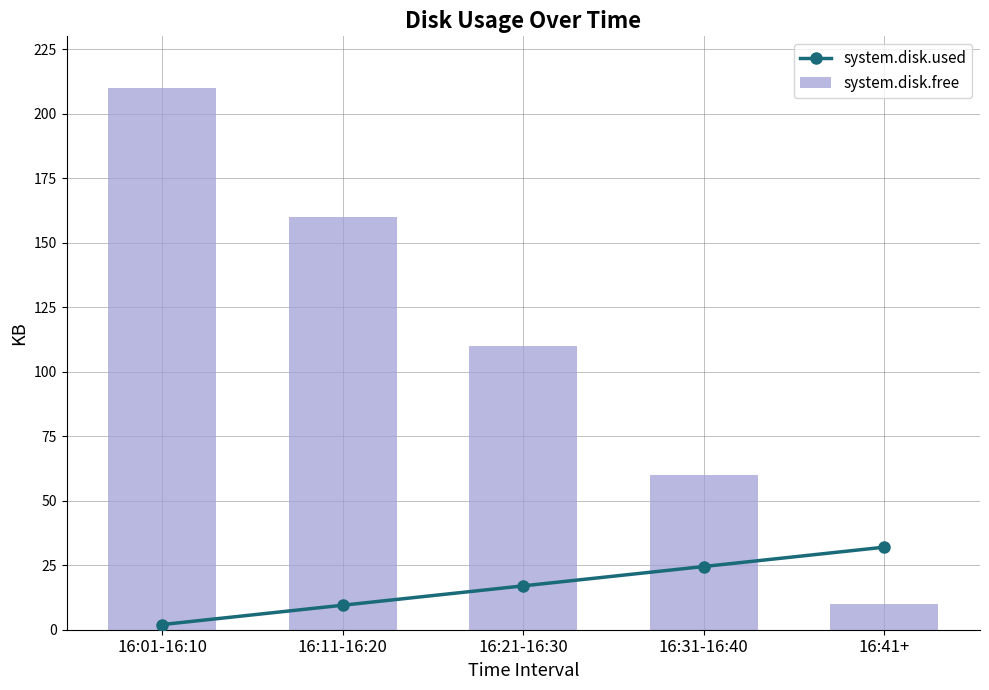

What is the average value of the system.disk.free series?

110